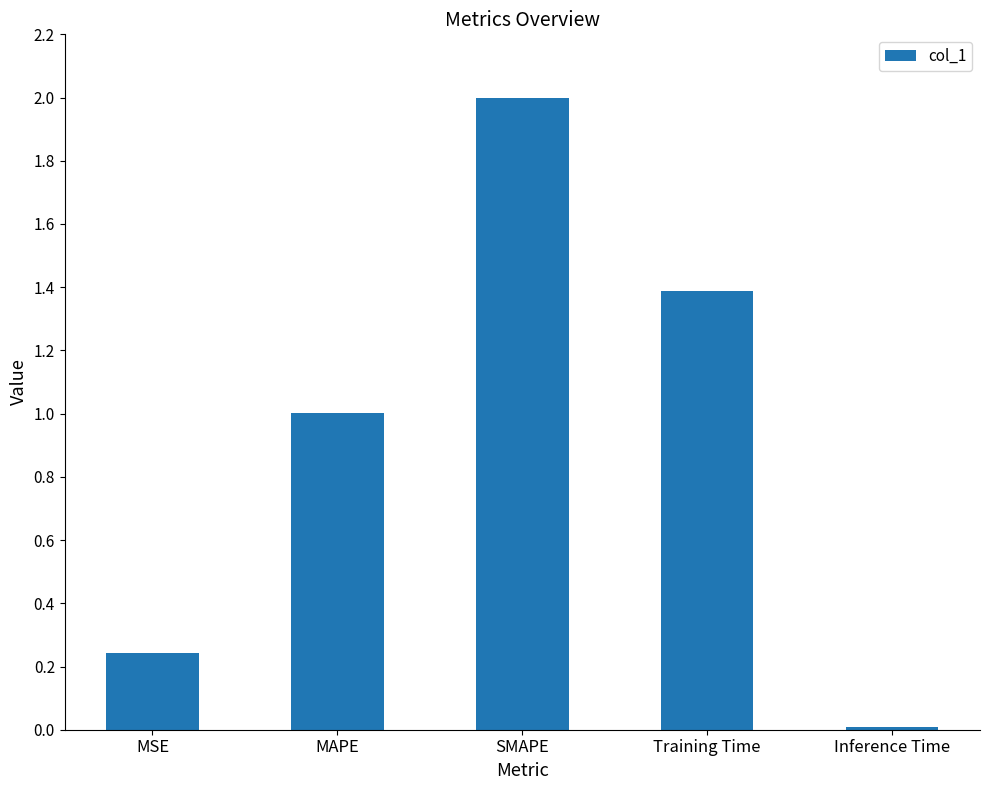

What is the change in value from SMAPE to Training Time?

-0.6